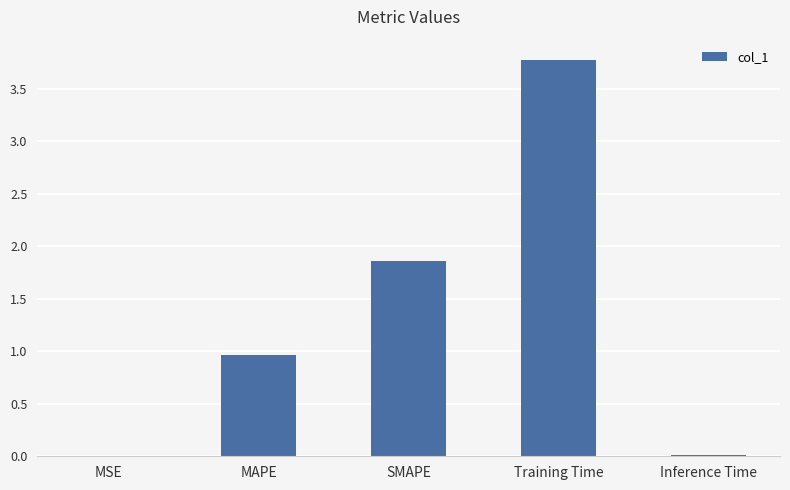

Read the value at MAPE.

1.0